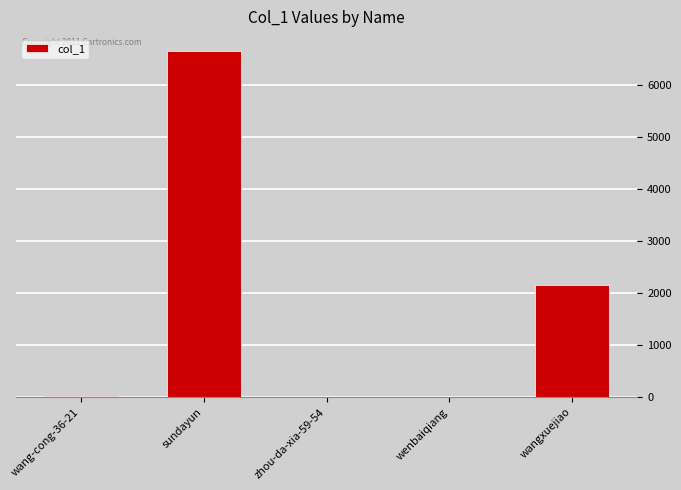

The chart shows a value of 2145 at wangxuejiao. True or false?

True